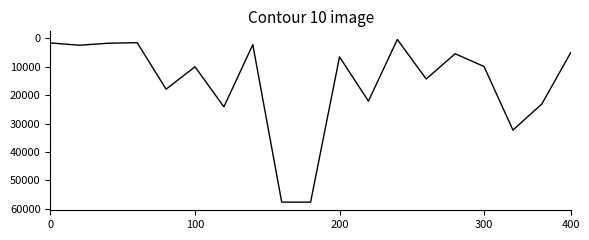

What is the difference between the maximum and minimum values?

57329